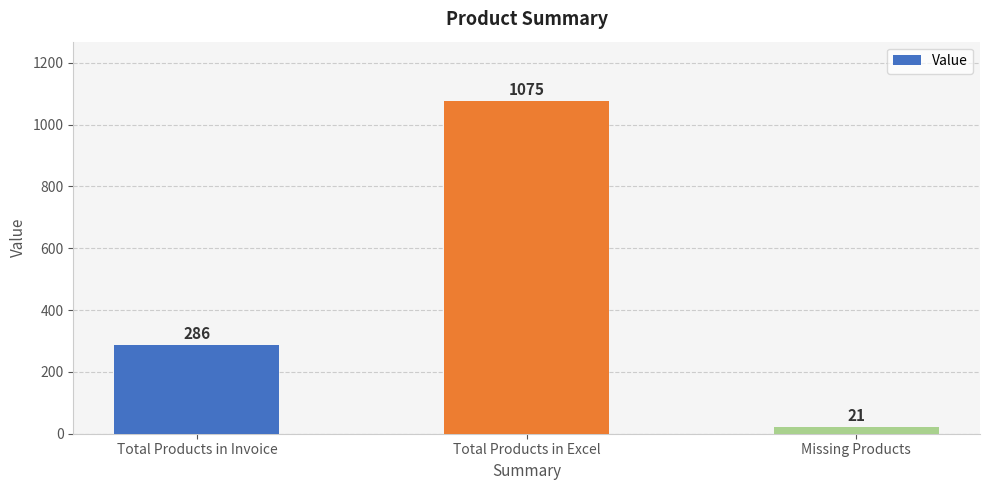

Approximately how many times larger is the value at Total Products in Excel compared to Missing Products?

51.2